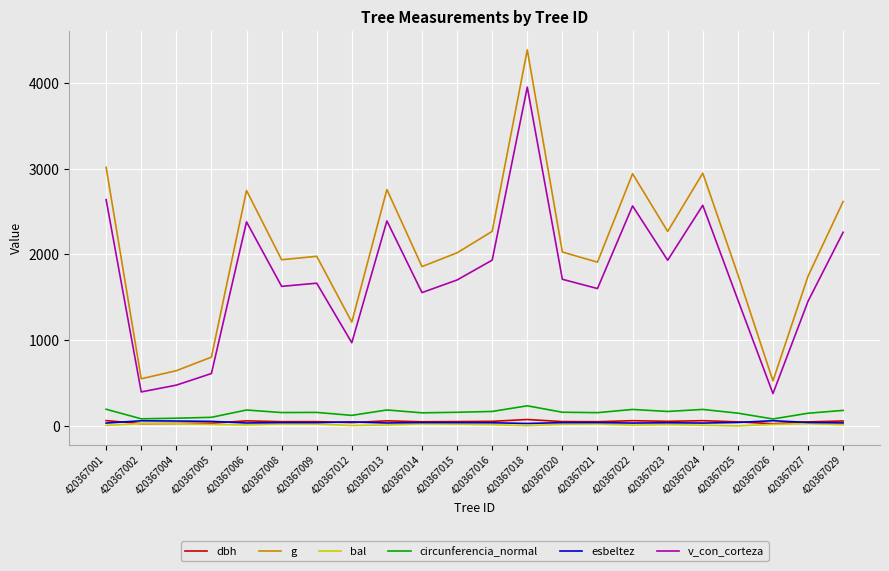

True or false: g and esbeltez cross at least once.

False